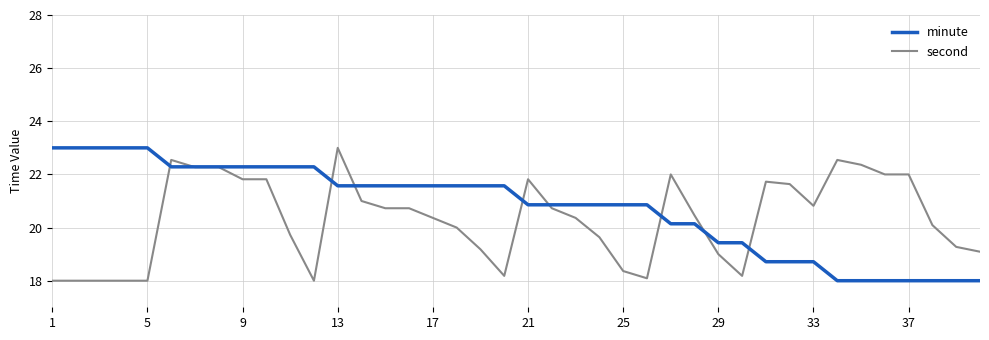

Rank the series by their average value, from lowest to highest.

second, minute